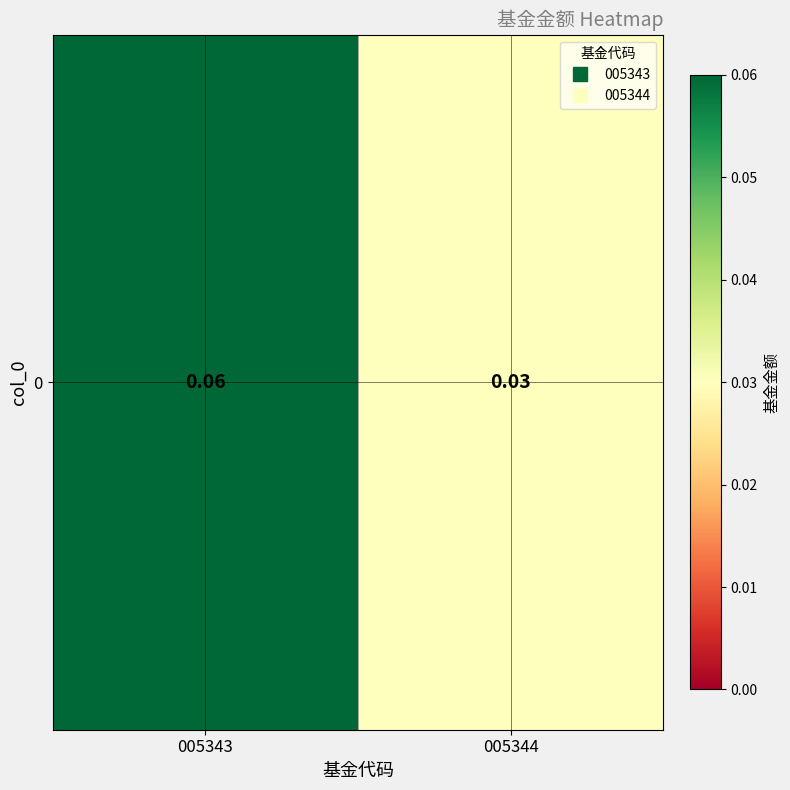

Which label corresponds to the largest value in the chart?

005343